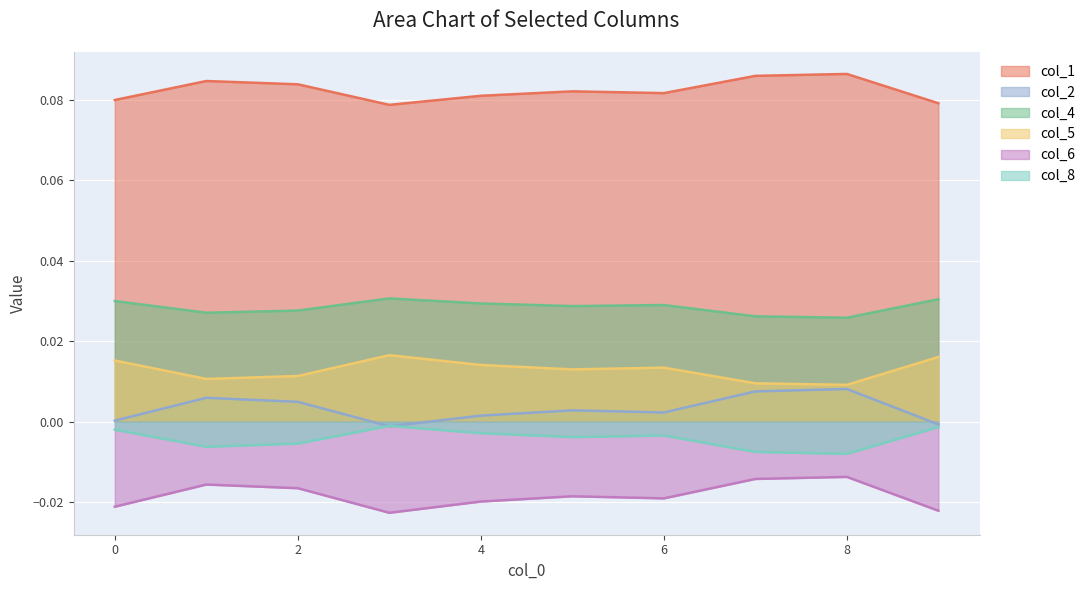

At which label does col_8 reach its peak?

3